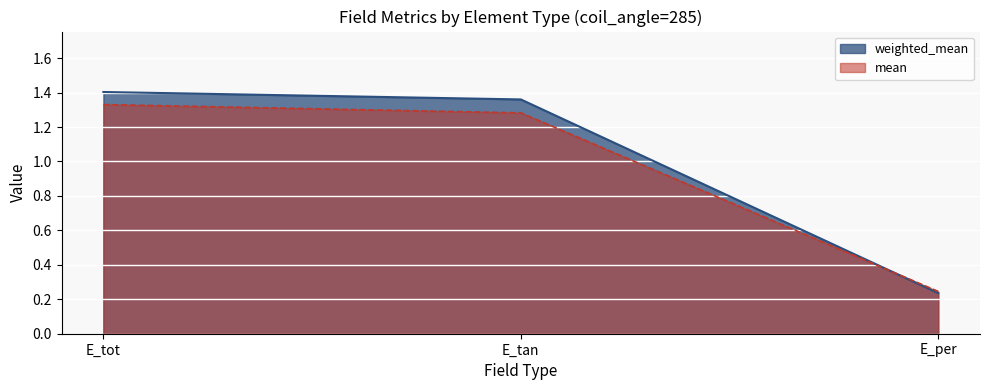

List the series in order of their peak value, lowest first.

mean, weighted_mean